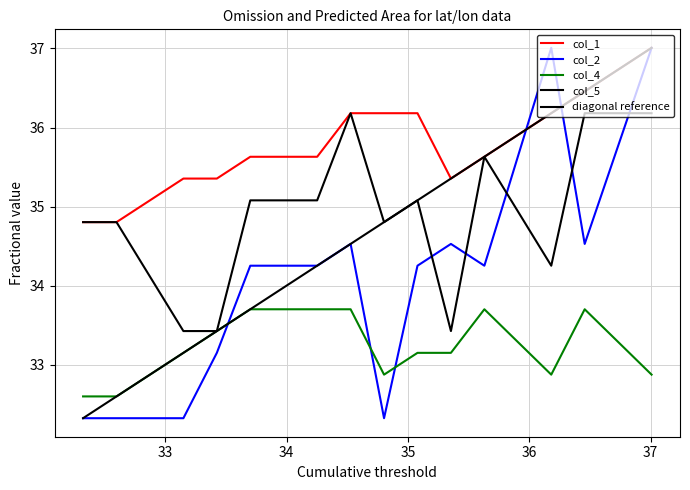

Which series has the largest range (max minus min)?

col_2